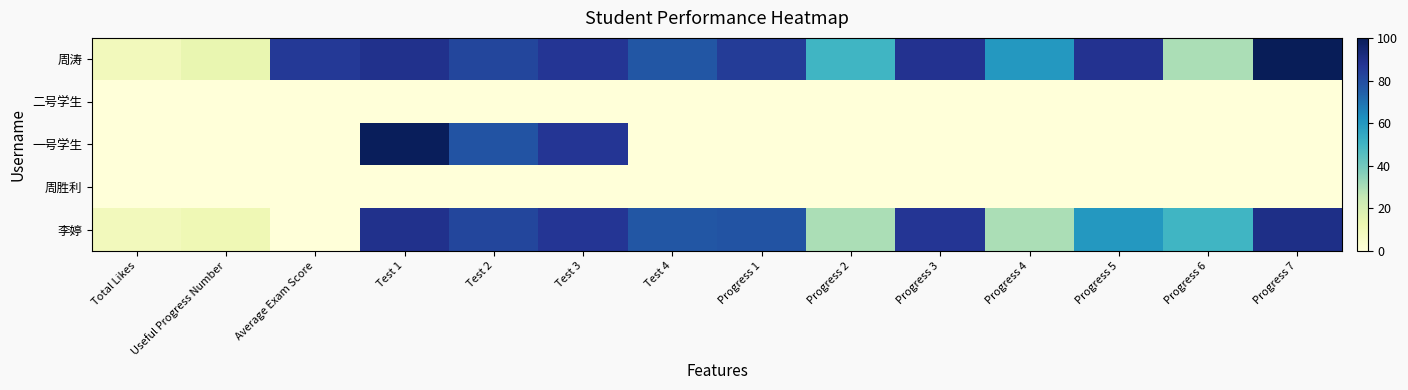

Which series has the largest total across all categories?

周涛